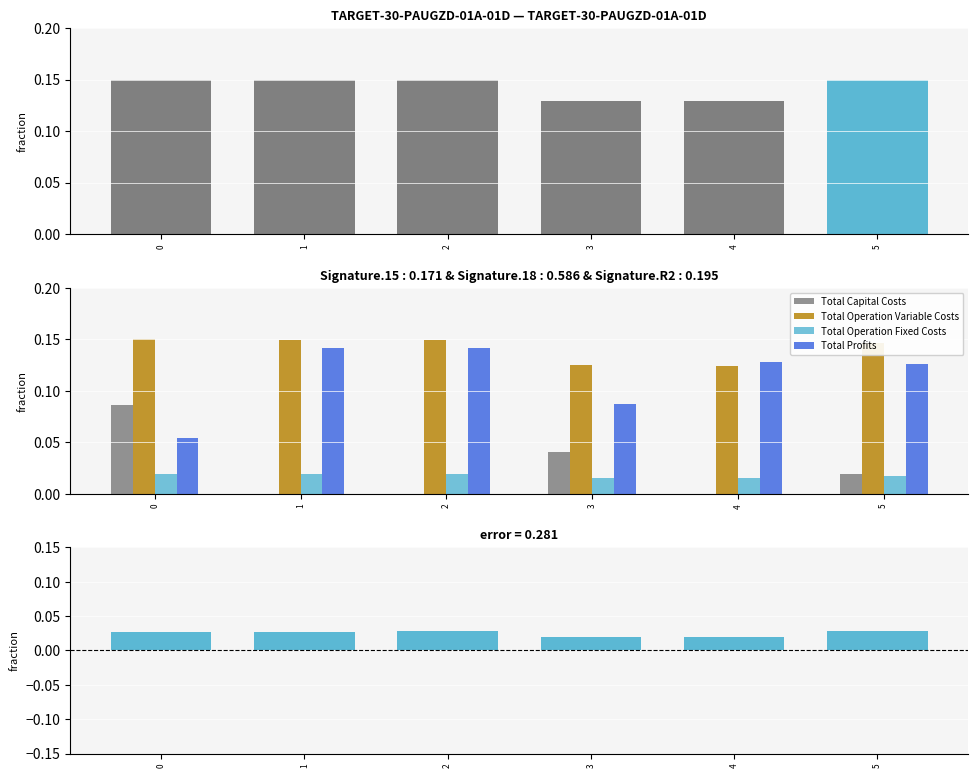

What is the greatest value displayed?

0.1